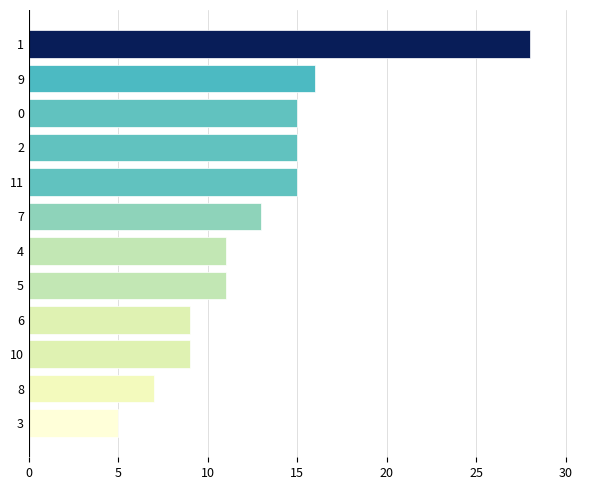

What is the change in value from 8 to 6?

+2